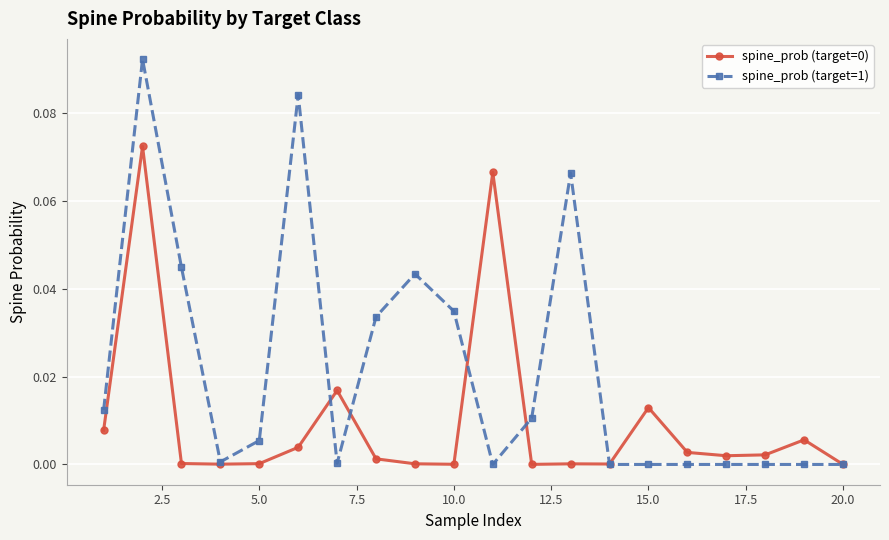

True or false: spine_prob (target=0) has more than 1 points higher than both neighbors.

True